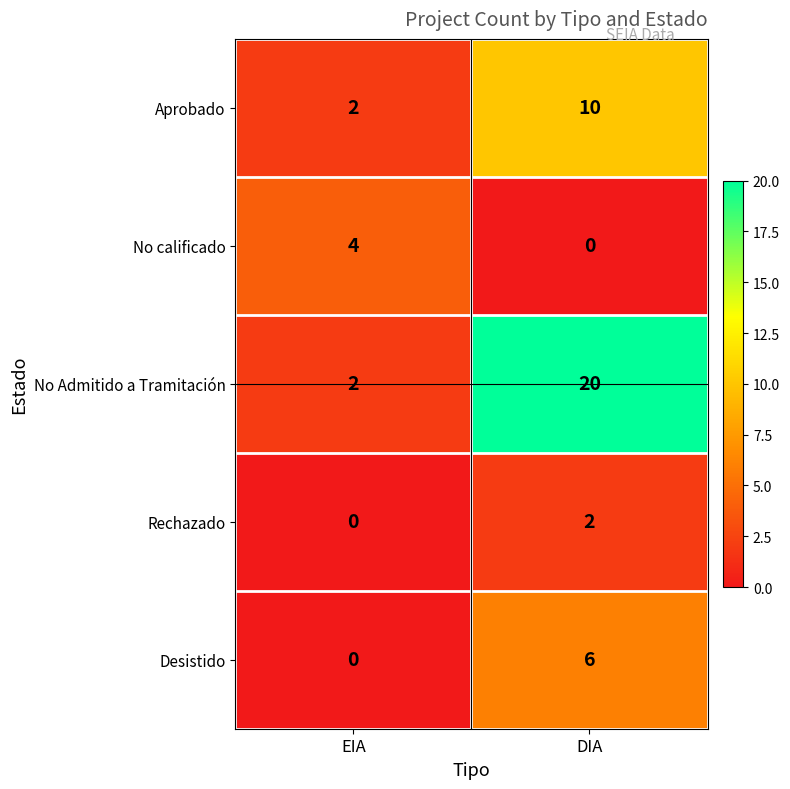

Reading left to right, extract all data points from this chart.

Aprobado: 2	10
No calificado: 4	0
No Admitido a Tramitación: 2	20
Rechazado: 0	2
Desistido: 0	6